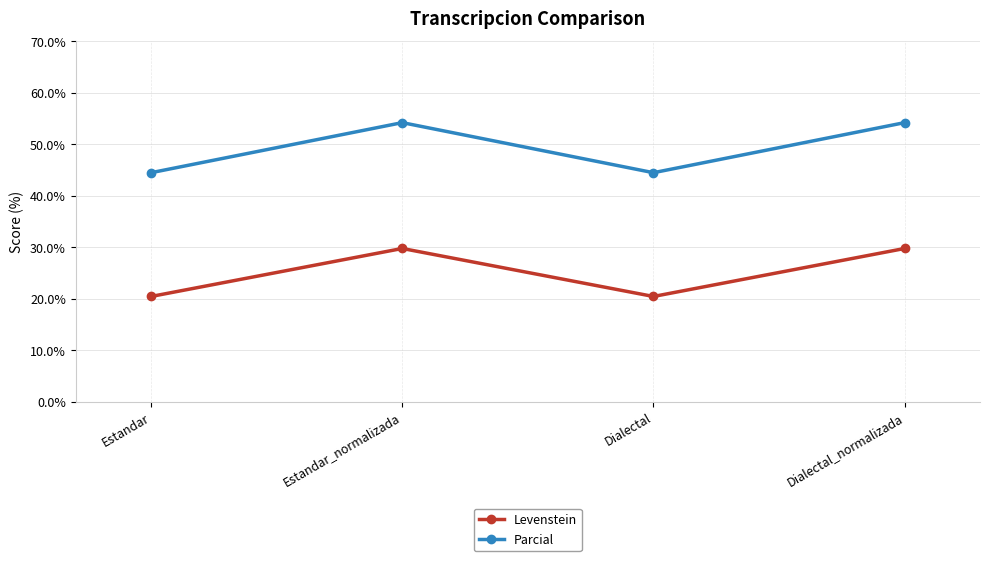

What is the minimum value shown in the chart?

20.4